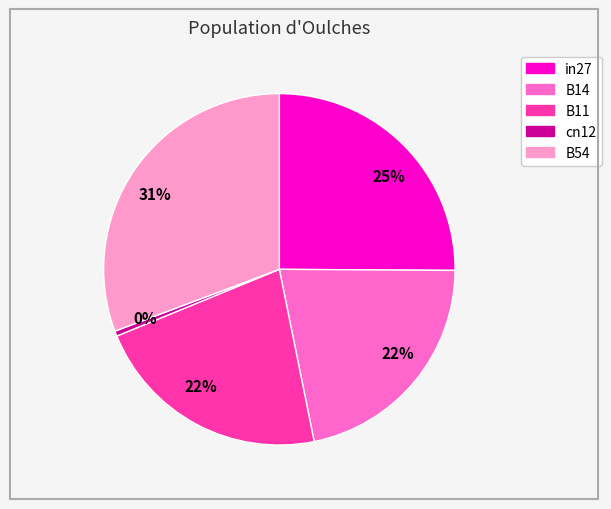

To the nearest percent, what is the combined percentage of B11 and B54?

53%